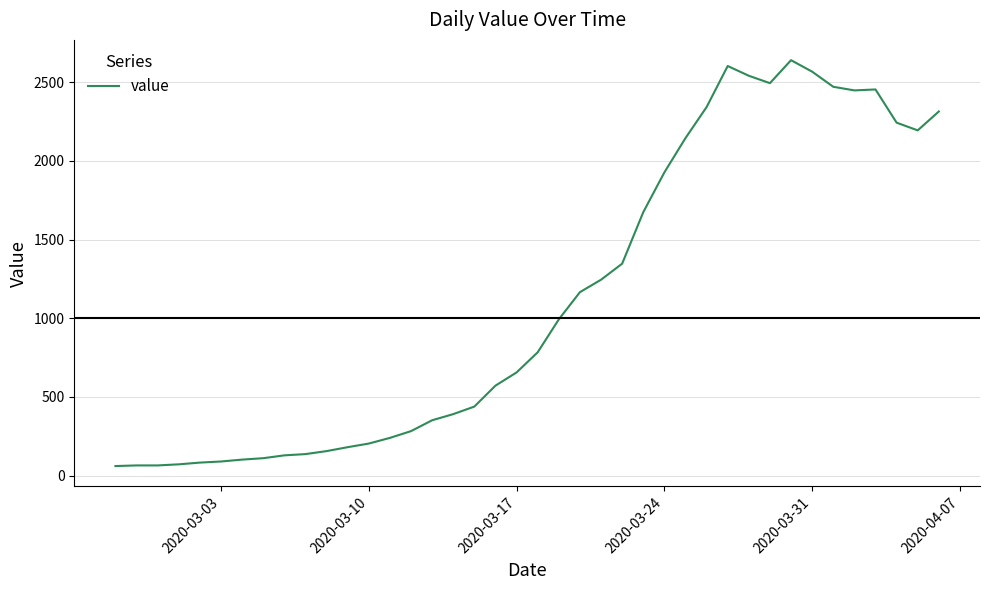

What is the smallest value displayed?

61